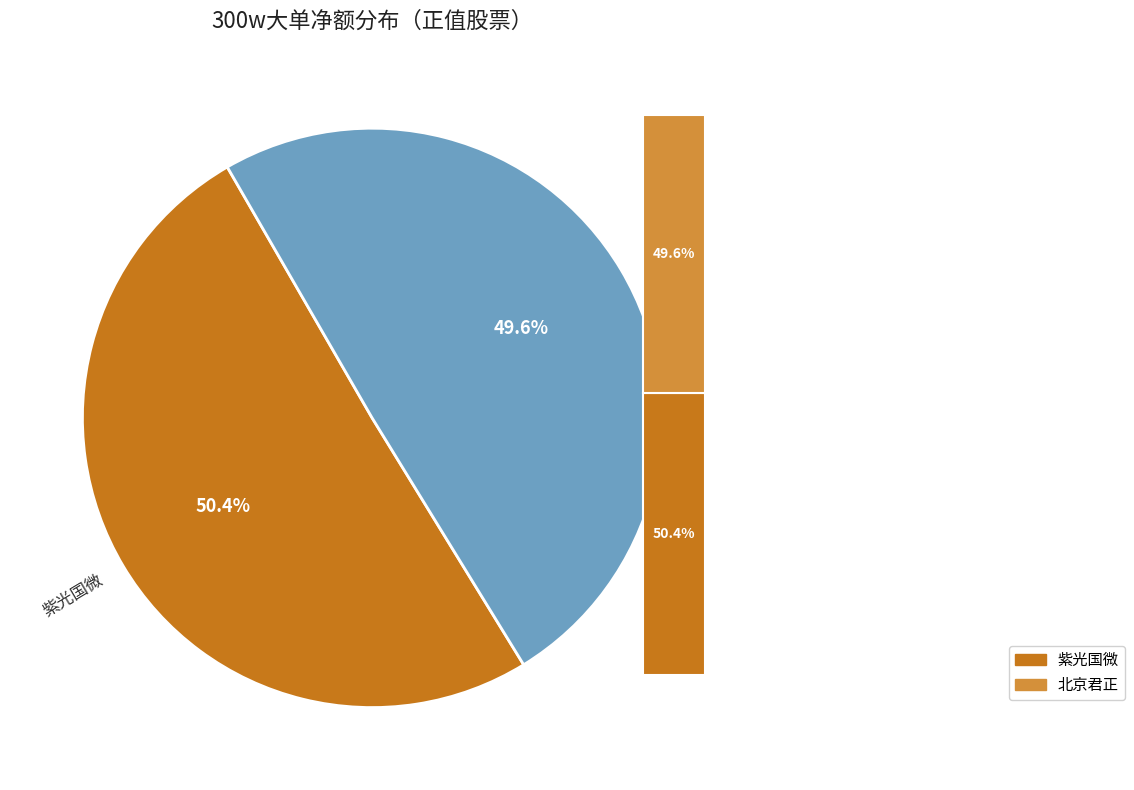

Does 诚迈科技 account for over 50% of the chart?

No